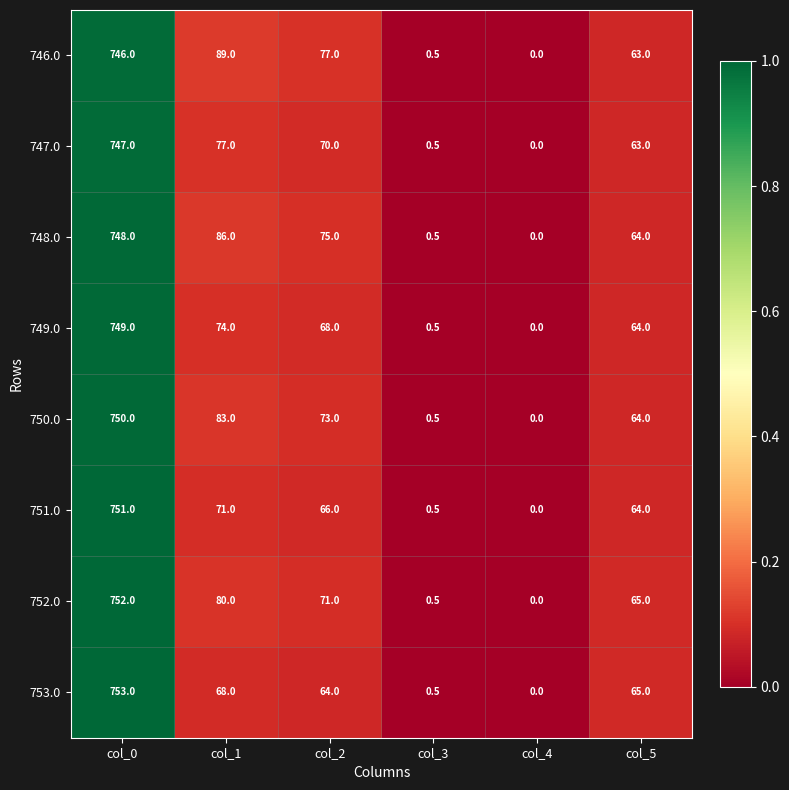

Which label corresponds to the largest value in the chart?

col_0